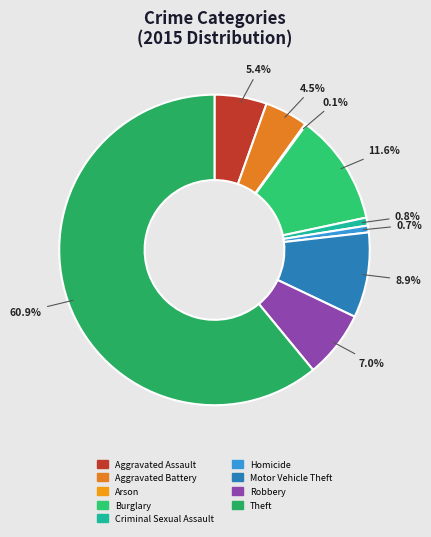

What is the total percentage of Aggravated Battery and Aggravated Assault?

9.9%